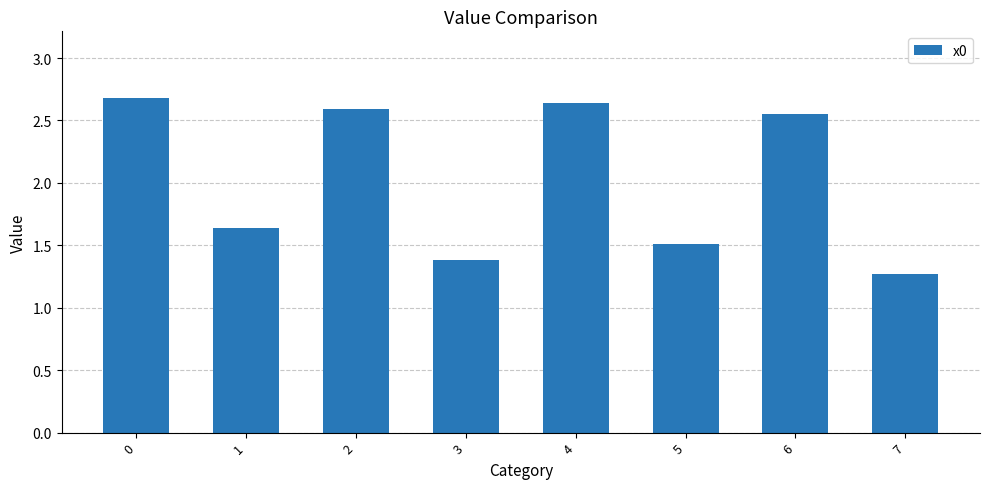

Approximately how many times larger is the value at 6 compared to 0?

1.0